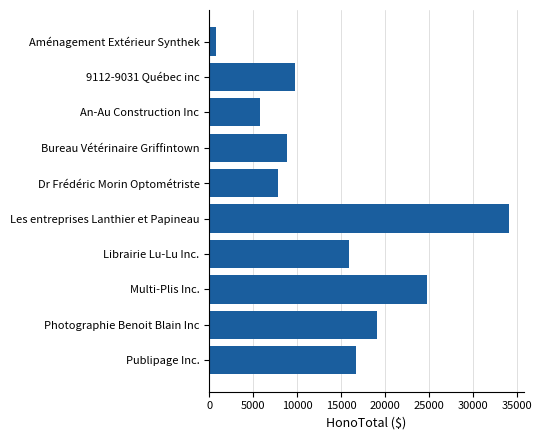

Reading top to bottom, extract all data points from this chart.

787.5	9800.0	5775.0	8837.5	7822.5	34037.5	15872.5	24810.0	19022.5	16677.5